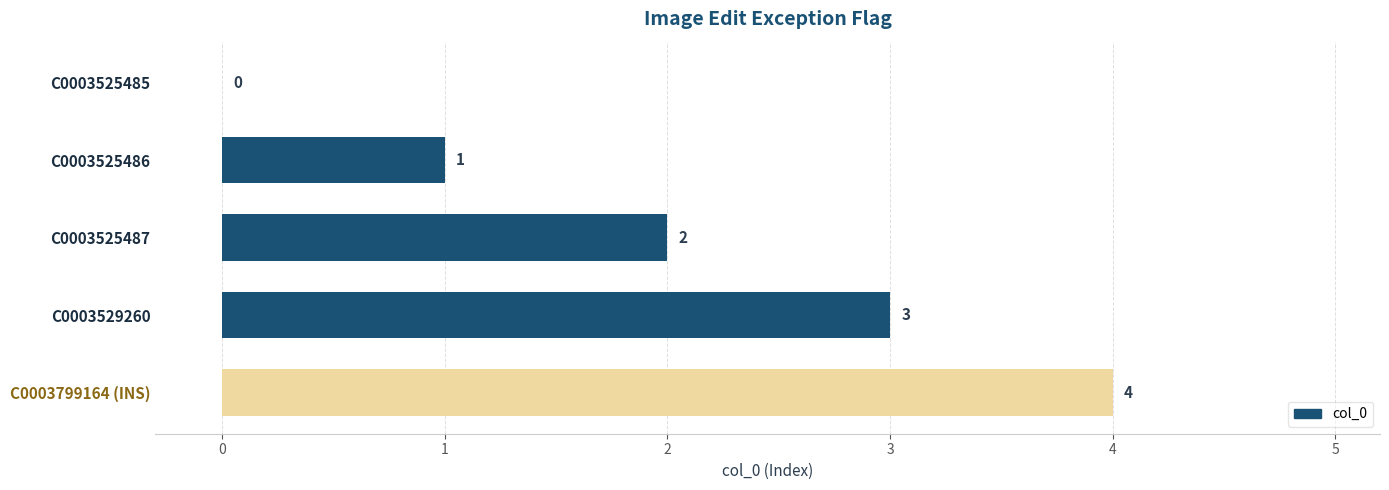

Which category has the highest value across all series?

C0003799164 (INS)